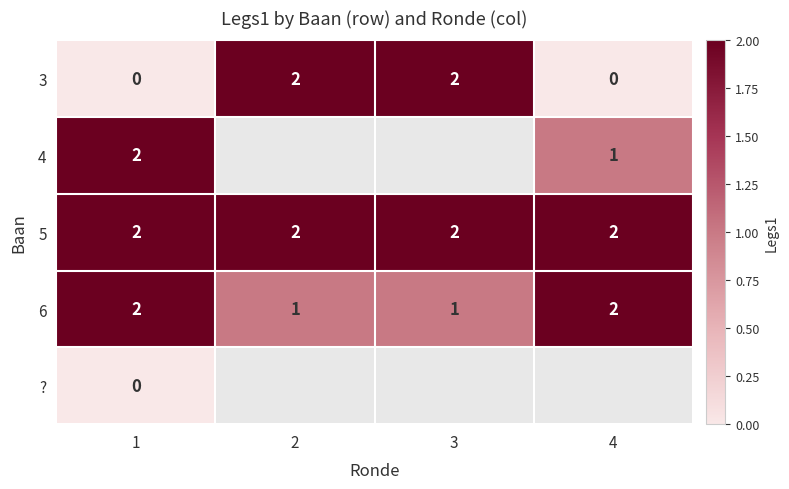

The value of 5 at 2 is 3. True or false?

False